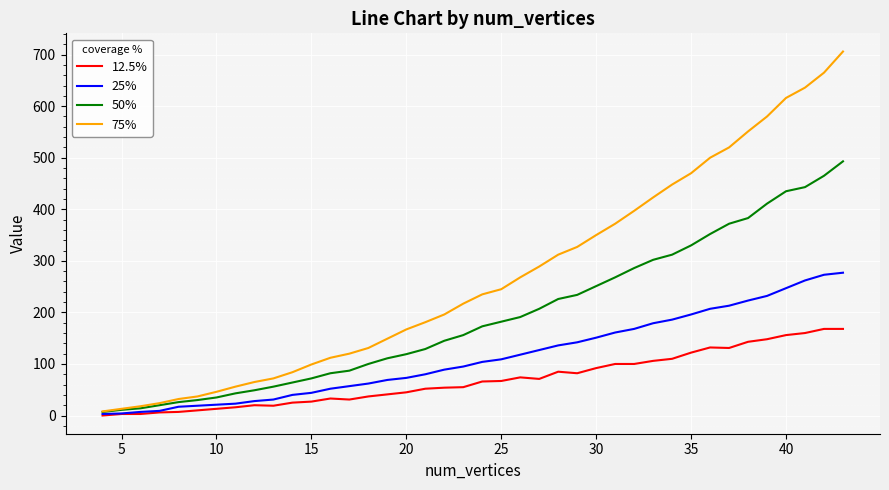

List the series in order of their peak value, lowest first.

12.5%, 25%, 50%, 75%